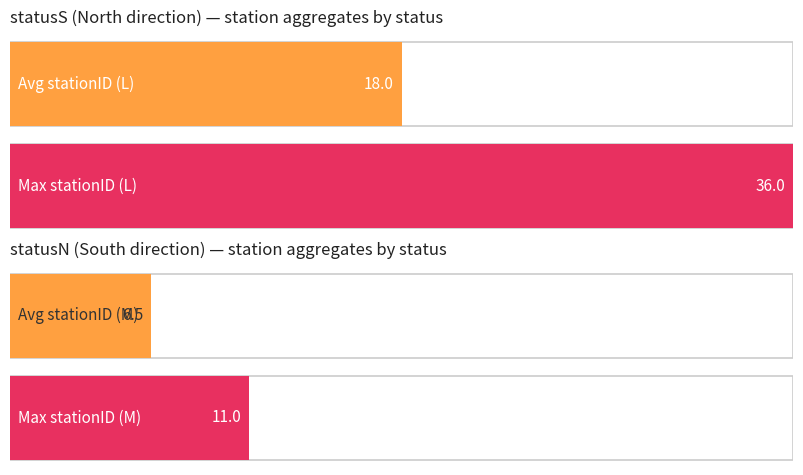

At which label is max_stationID closest to 36?

statusS=L